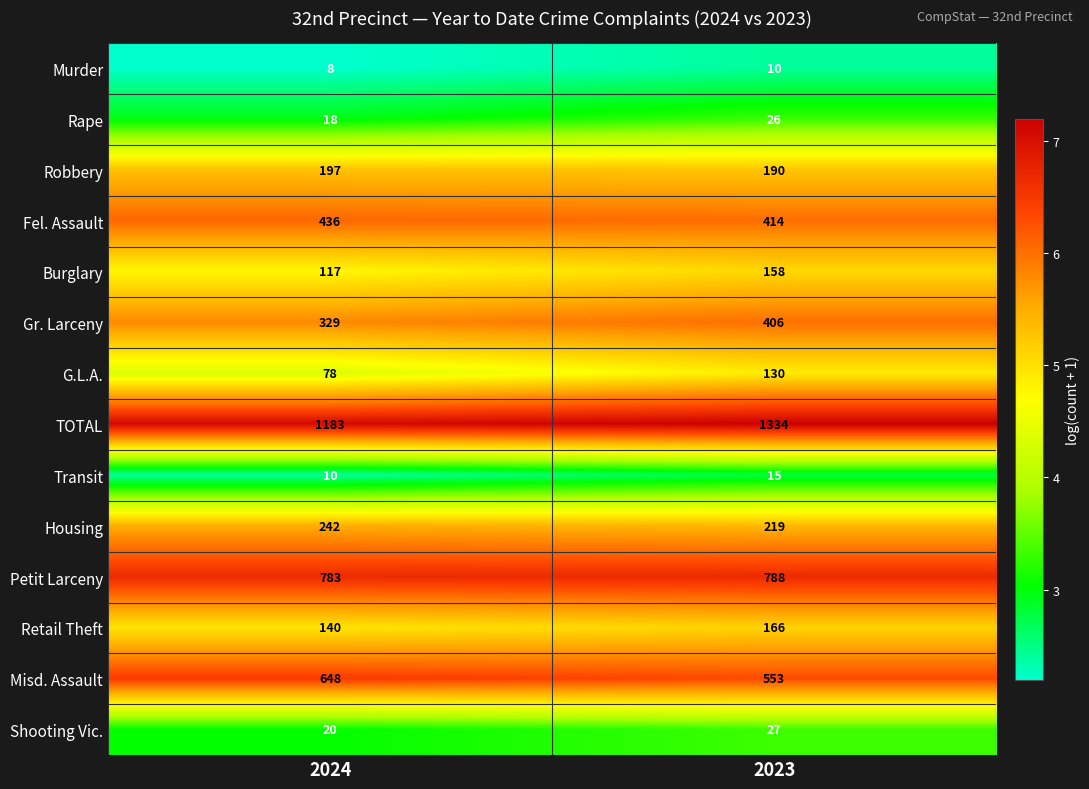

What is the difference between the maximum and minimum values in the TOTAL series?

151